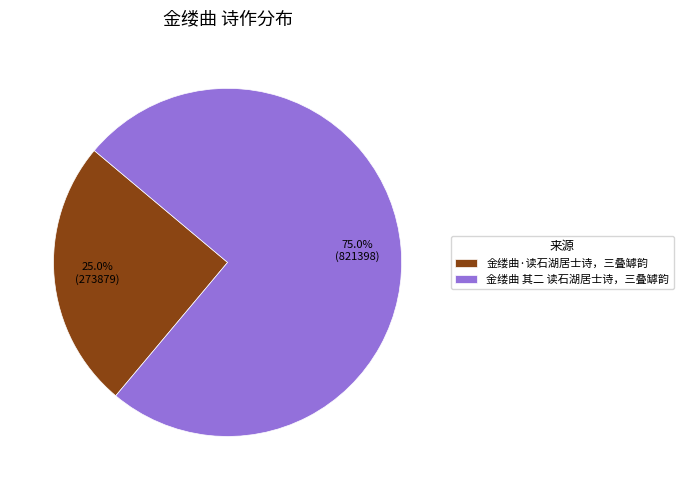

Rank the categories by value from lowest to highest.

金缕曲·读石湖居士诗，三叠罅韵, 金缕曲 其二 读石湖居士诗，三叠罅韵